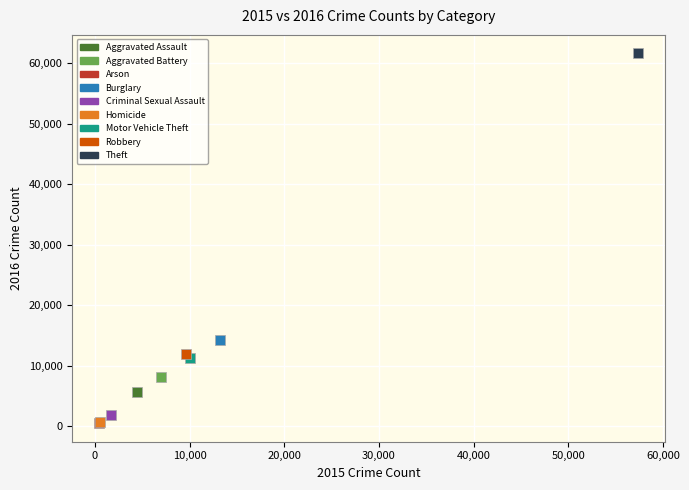

What are all the series names shown in the legend?

Aggravated Assault, Aggravated Battery, Arson, Burglary, Criminal Sexual Assault, Homicide, Motor Vehicle Theft, Robbery, Theft